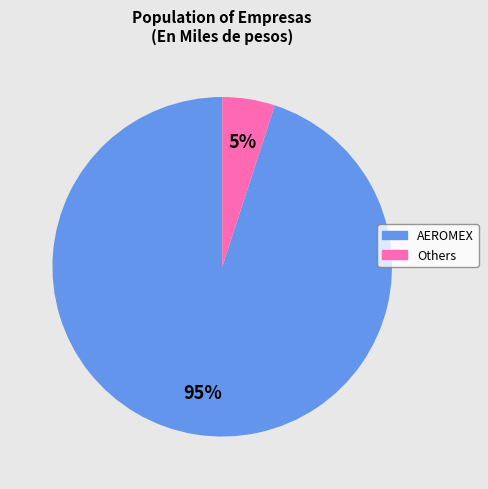

To the nearest percent, what portion does Others represent?

5%